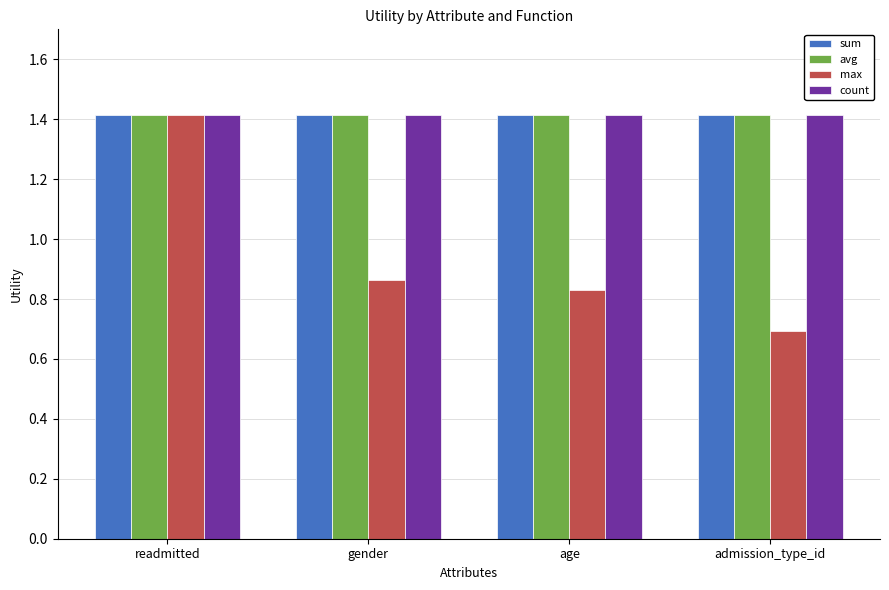

At which label does max reach its minimum?

admission_type_id